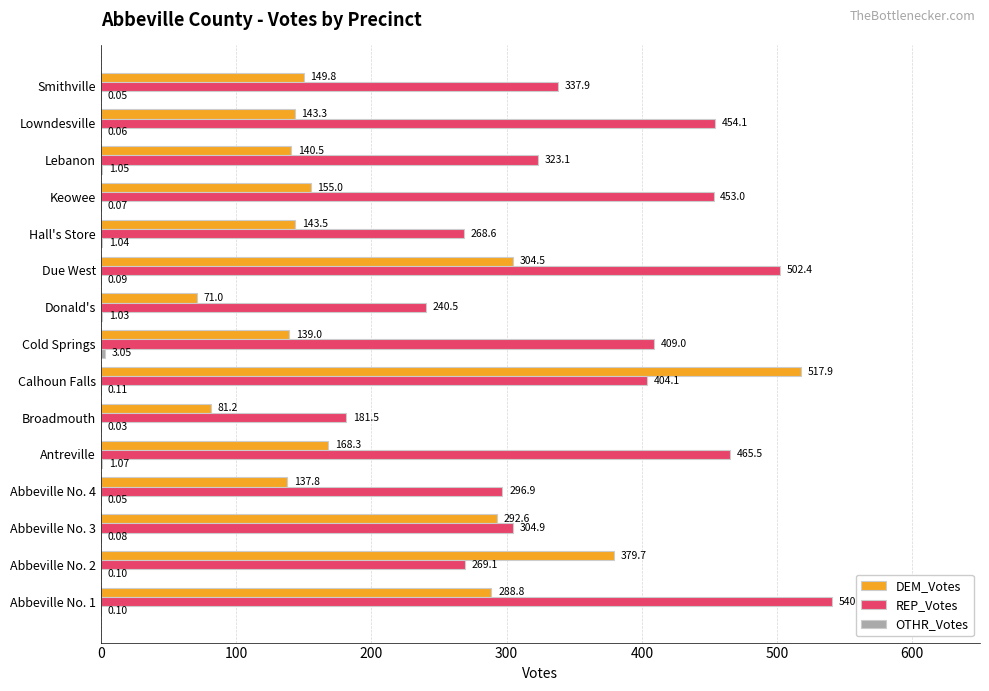

Between Abbeville No. 2 and Smithville, which series saw the biggest shift?

DEM_Votes